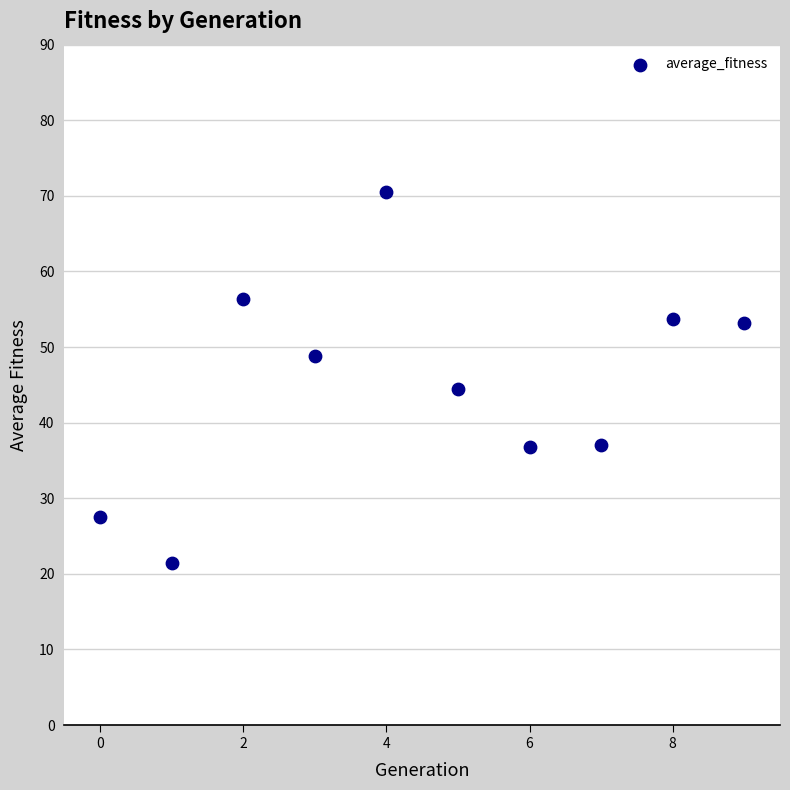

What is the average Y value?

45.0